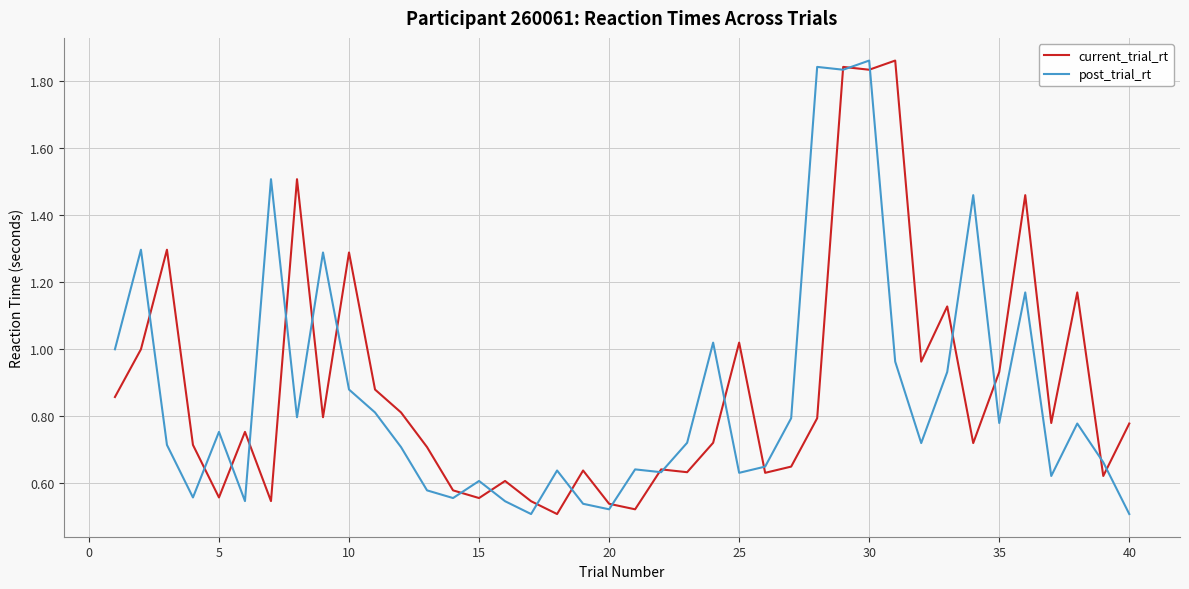

What is the highest value of the current_trial_rt series?

1.9